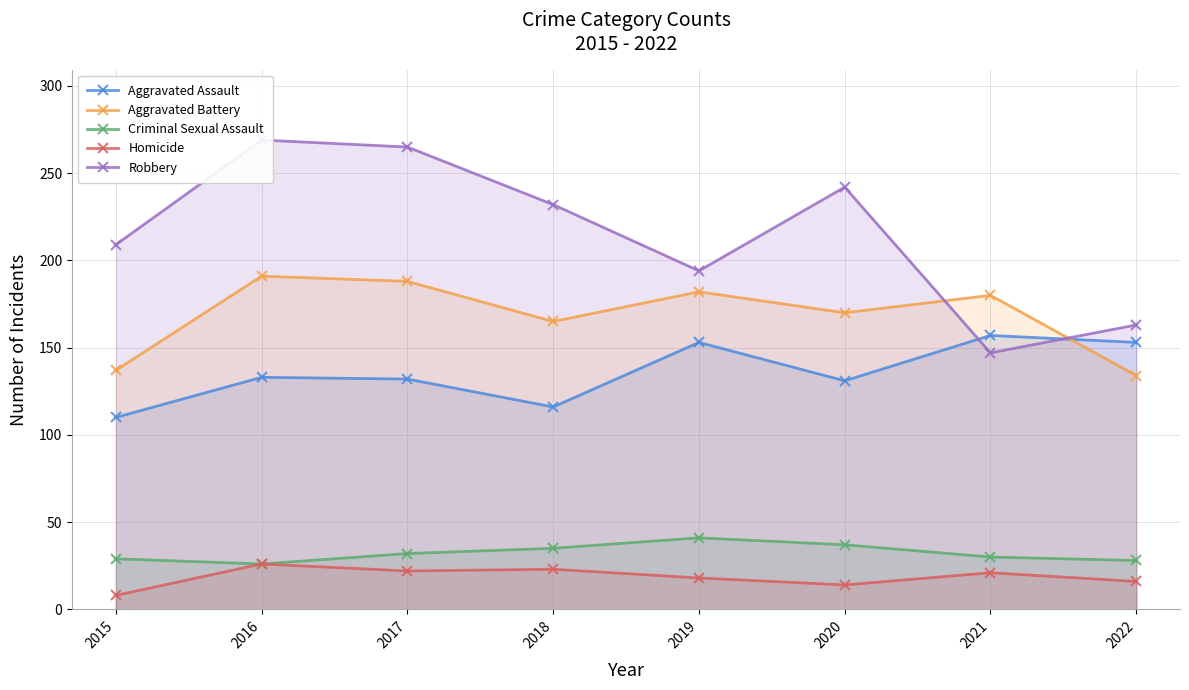

Does the chart have visible grid lines?

Yes